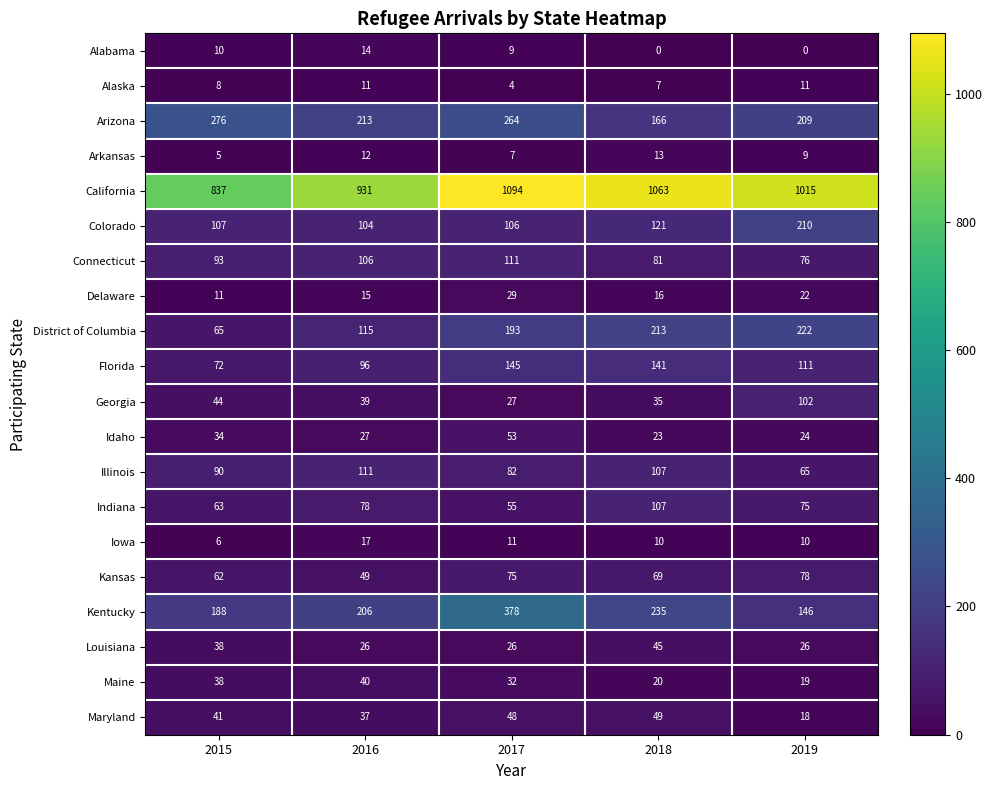

Is it true that Alaska equals 11 at 2016?

True